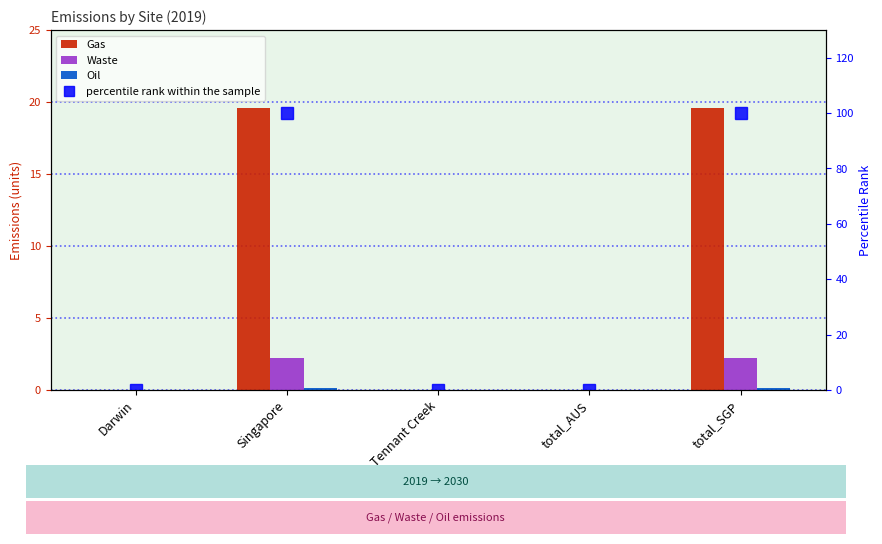

At which category is the sum across all series the highest?

Singapore